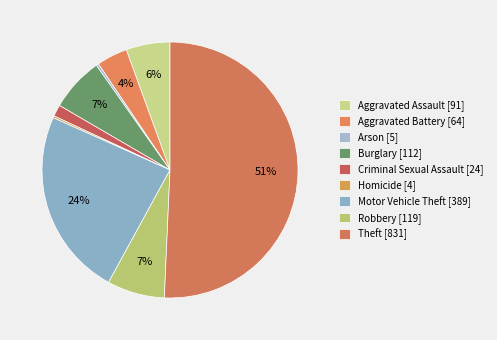

How many segments does this pie chart have?

9